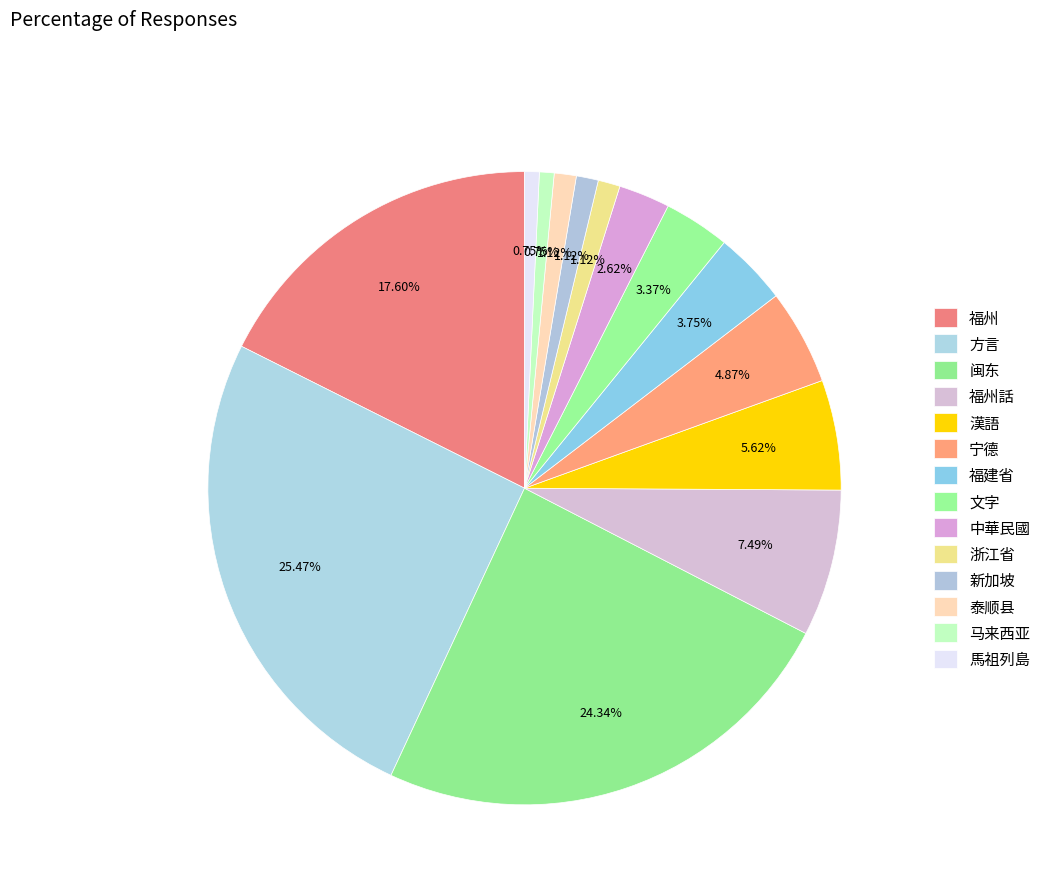

Do 福建省 and 宁德 together represent more than half of the pie?

No